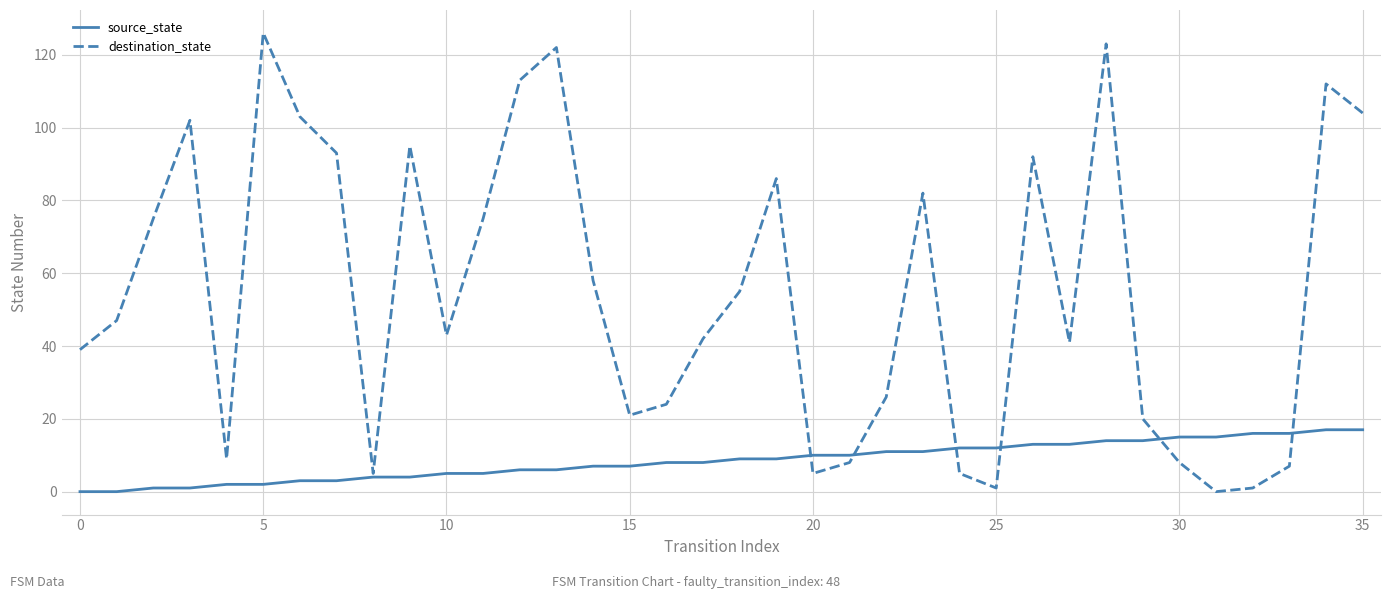

Rank the series by their average value, from lowest to highest.

source_state, destination_state